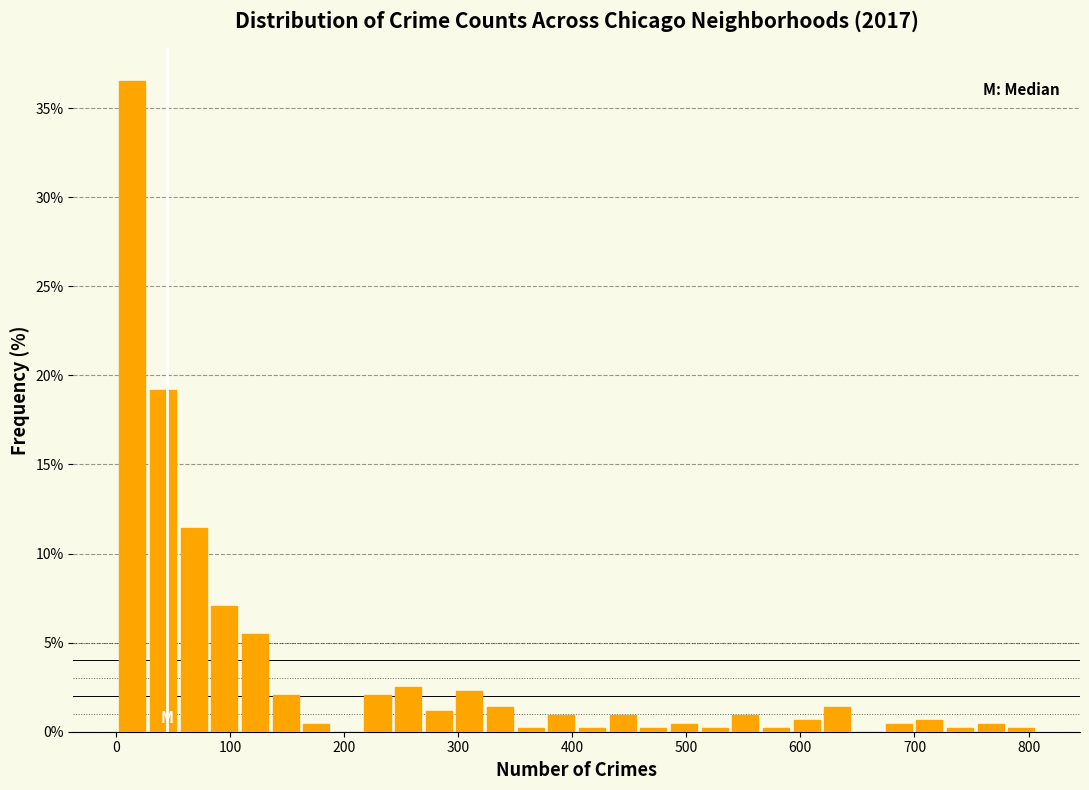

Around what value on the x-axis is the tallest bar? Give the approximate position of its centre, as read against the axis.

10